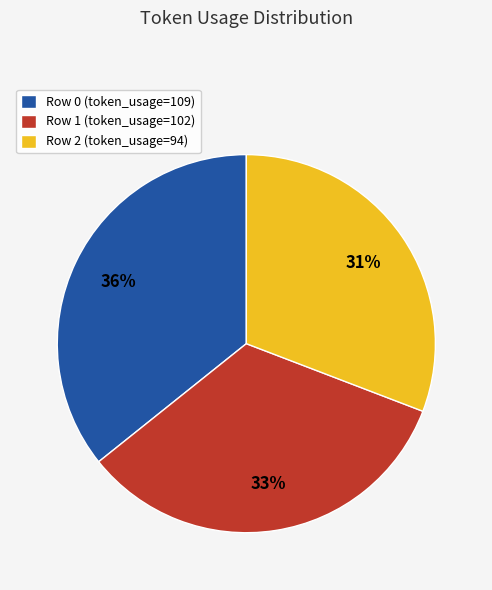

How many slices are in this pie chart?

3